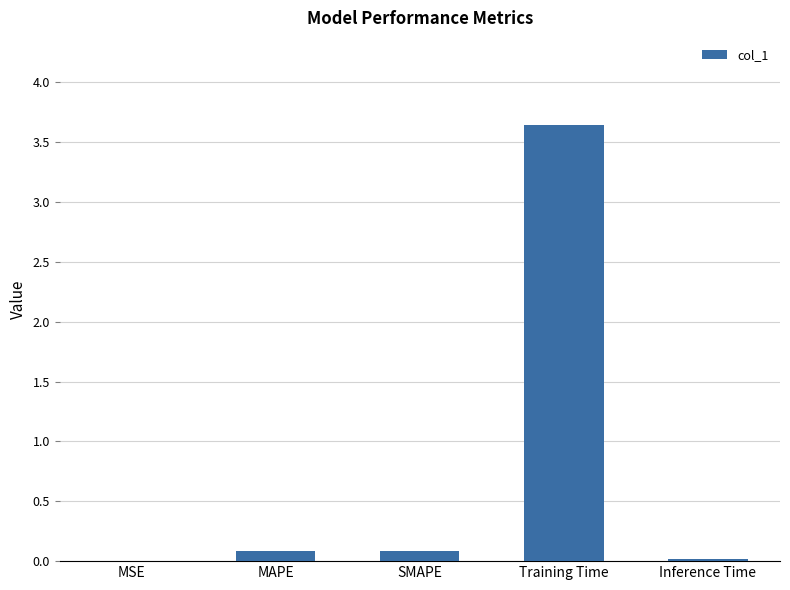

What is the sum of all values?

3.8